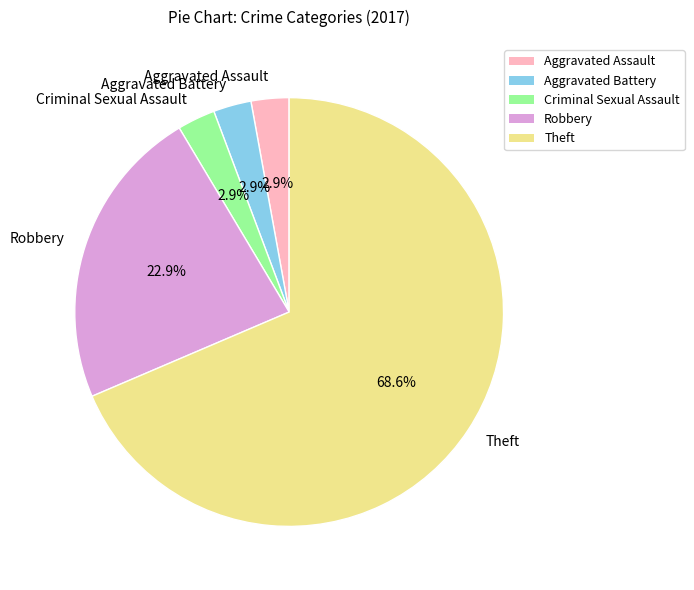

Which slice represents more than half of the pie?

Theft